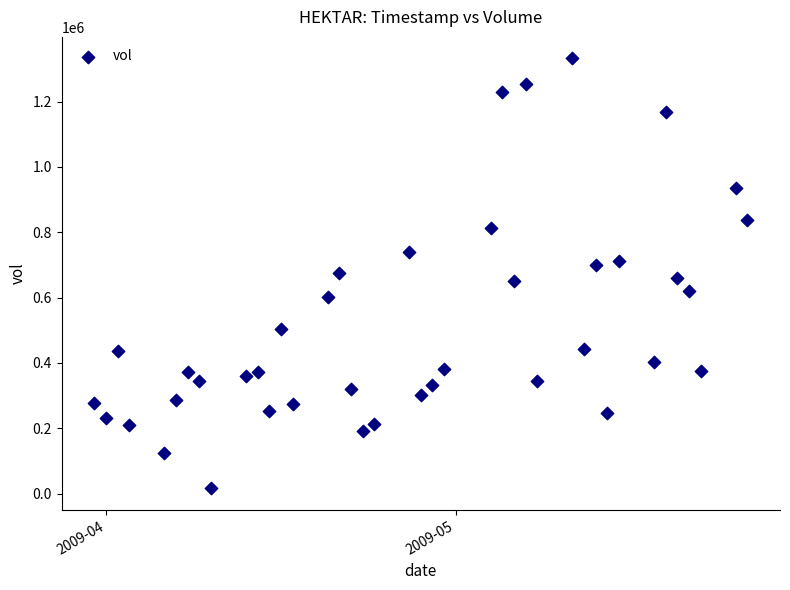

What is the range of Y values (max minus min)?

1316114